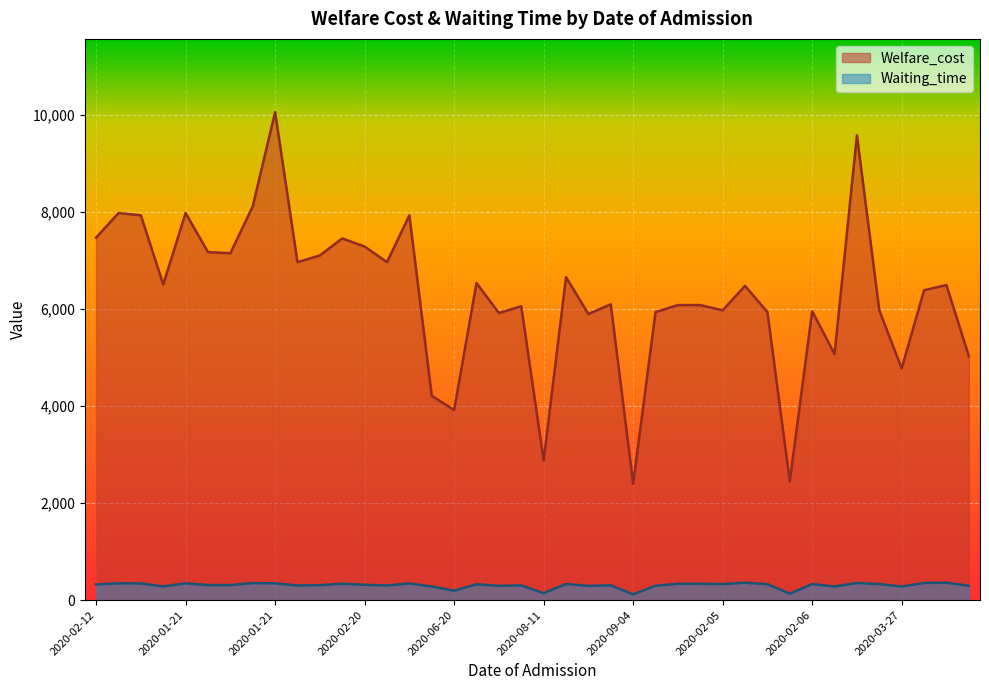

How many interior local peaks does the Waiting_time series have?

13